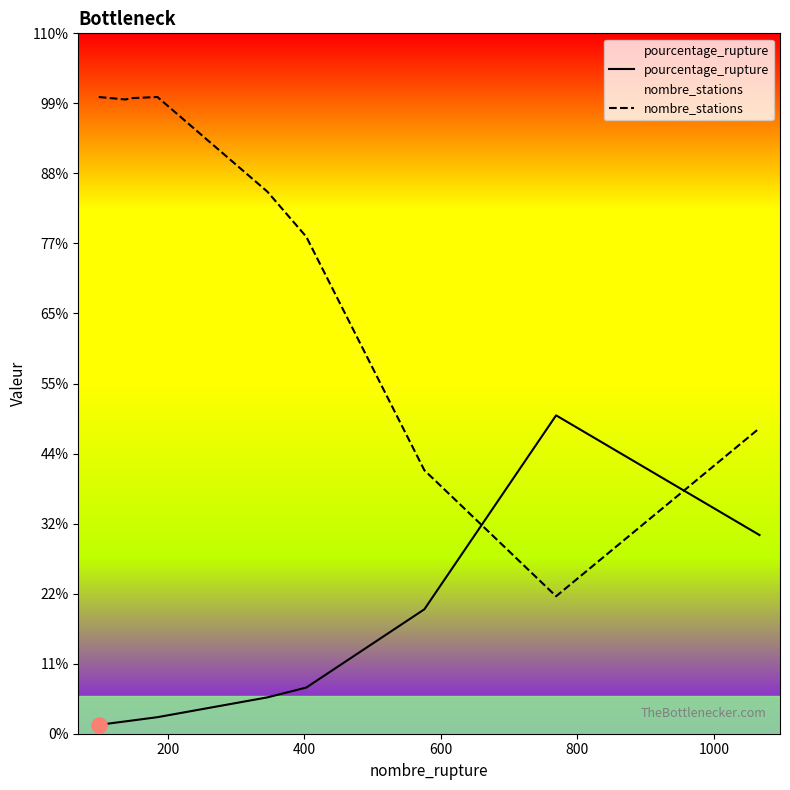

Which series has the widest spread of Y values?

nombre_stations